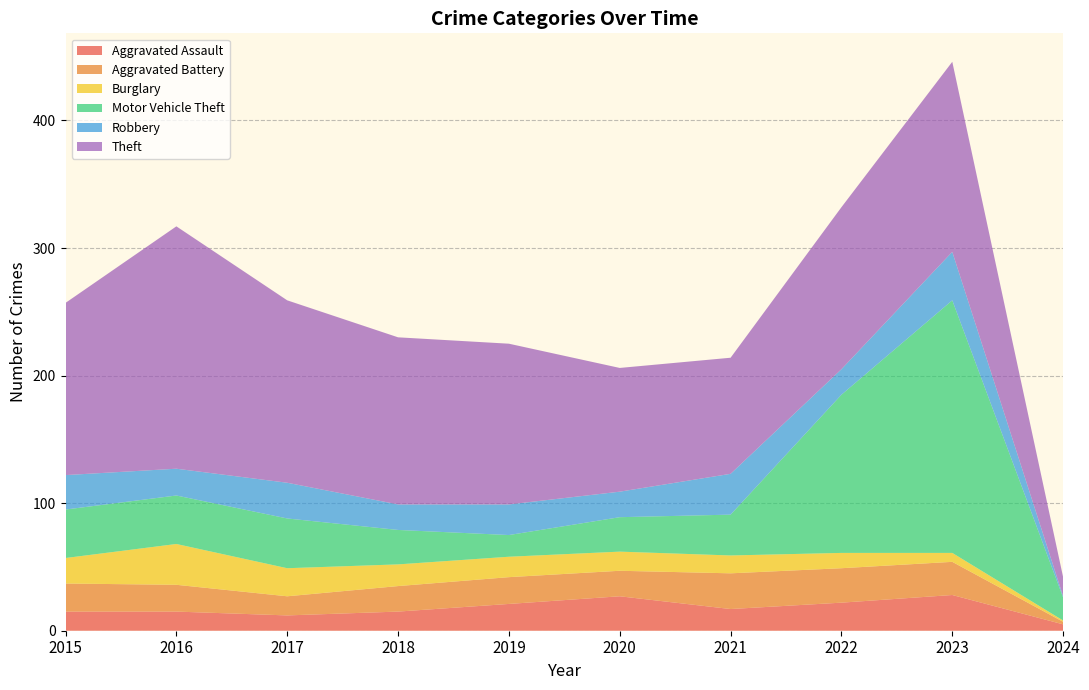

Reading right to left, list all the values displayed in this chart.

Aggravated Assault: 2024=5	2023=28	2022=22	2021=17	2020=27	2019=21	2018=15	2017=12	2016=15	2015=15
Aggravated Battery: 2024=2	2023=26	2022=27	2021=28	2020=20	2019=21	2018=20	2017=15	2016=21	2015=22
Burglary: 2024=1	2023=7	2022=12	2021=14	2020=15	2019=16	2018=17	2017=22	2016=32	2015=20
Motor Vehicle Theft: 2024=18	2023=198	2022=124	2021=32	2020=27	2019=17	2018=27	2017=39	2016=38	2015=38
Robbery: 2024=1	2023=38	2022=20	2021=32	2020=20	2019=24	2018=20	2017=28	2016=21	2015=27
Theft: 2024=15	2023=149	2022=127	2021=91	2020=97	2019=126	2018=131	2017=143	2016=190	2015=135